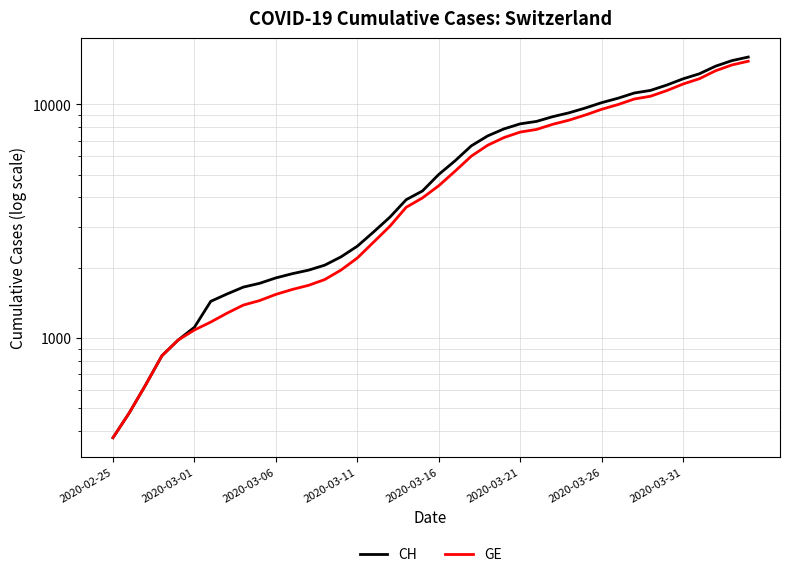

Count the number of data series in this chart.

2